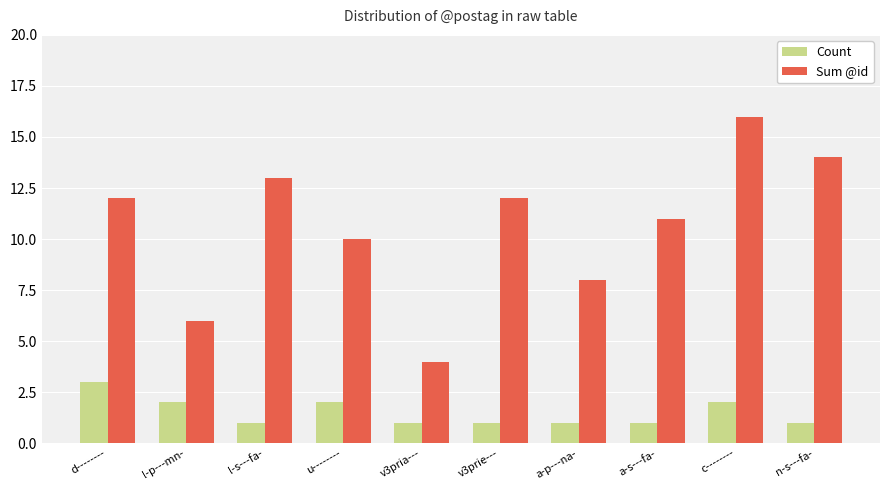

Reading right to left, list all the values displayed in this chart.

Count: 1	2	1	1	1	1	2	1	2	3
Sum @id: 14	16	11	8	12	4	10	13	6	12